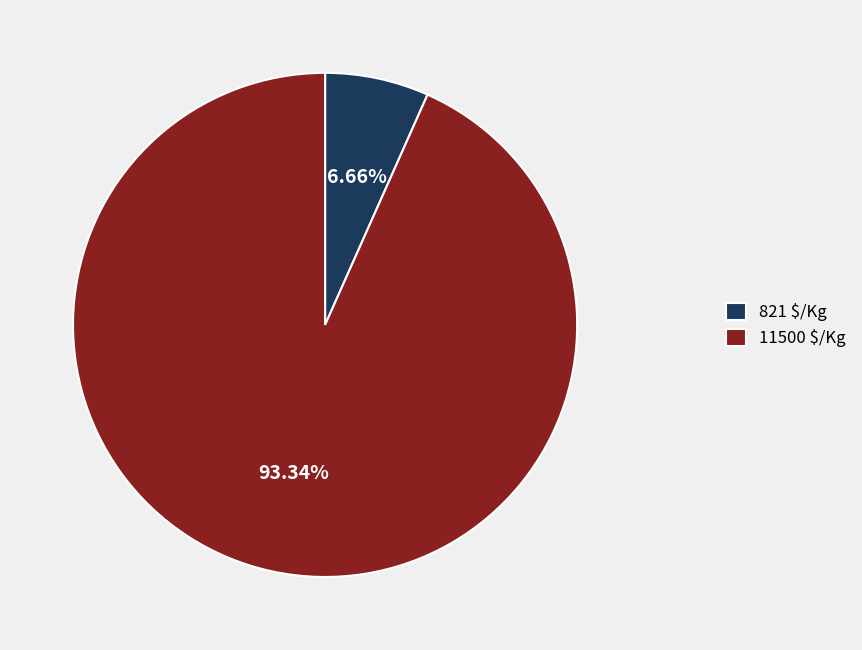

To the nearest percent, what is the difference between the largest and smallest slice percentages?

87%